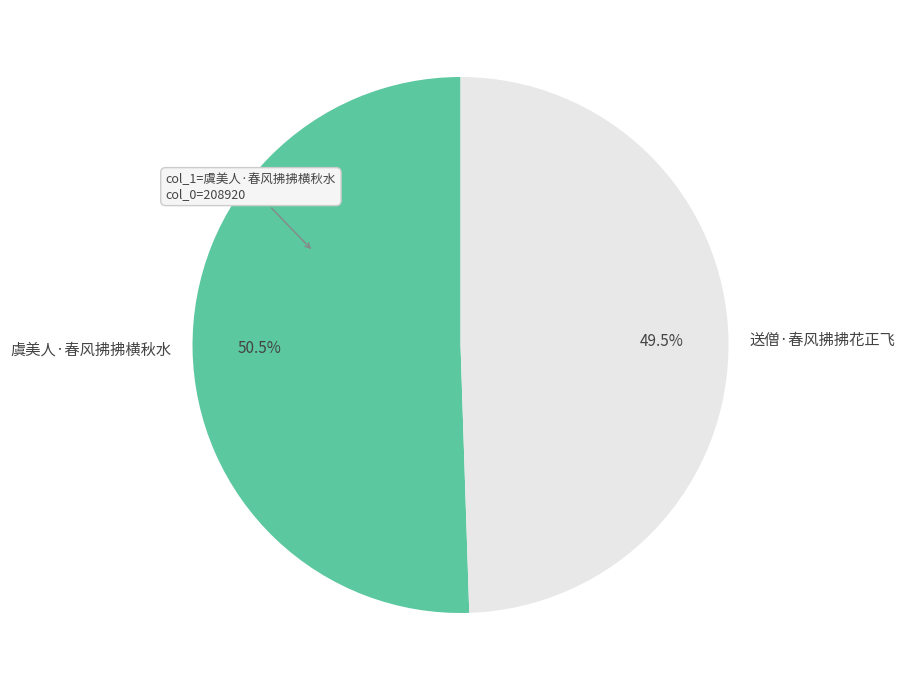

Which has a higher value, 虞美人·春风拂拂横秋水 or 送僧·春风拂拂花正飞?

虞美人·春风拂拂横秋水